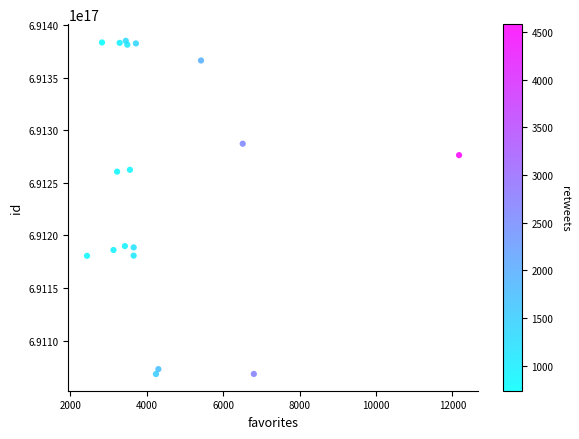

Count the number of points in this scatter plot.

18